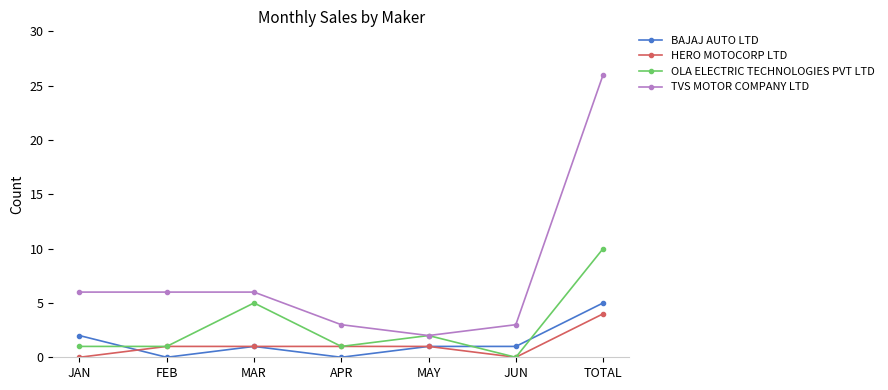

Is this an area chart (filled region under the line)?

No